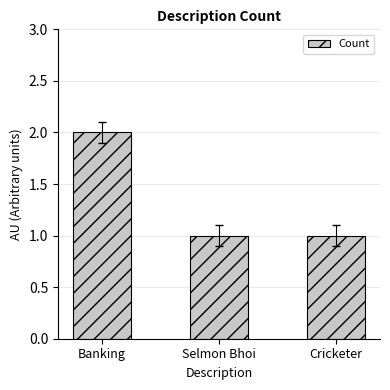

What is the change in value from Banking to Selmon Bhoi?

-1